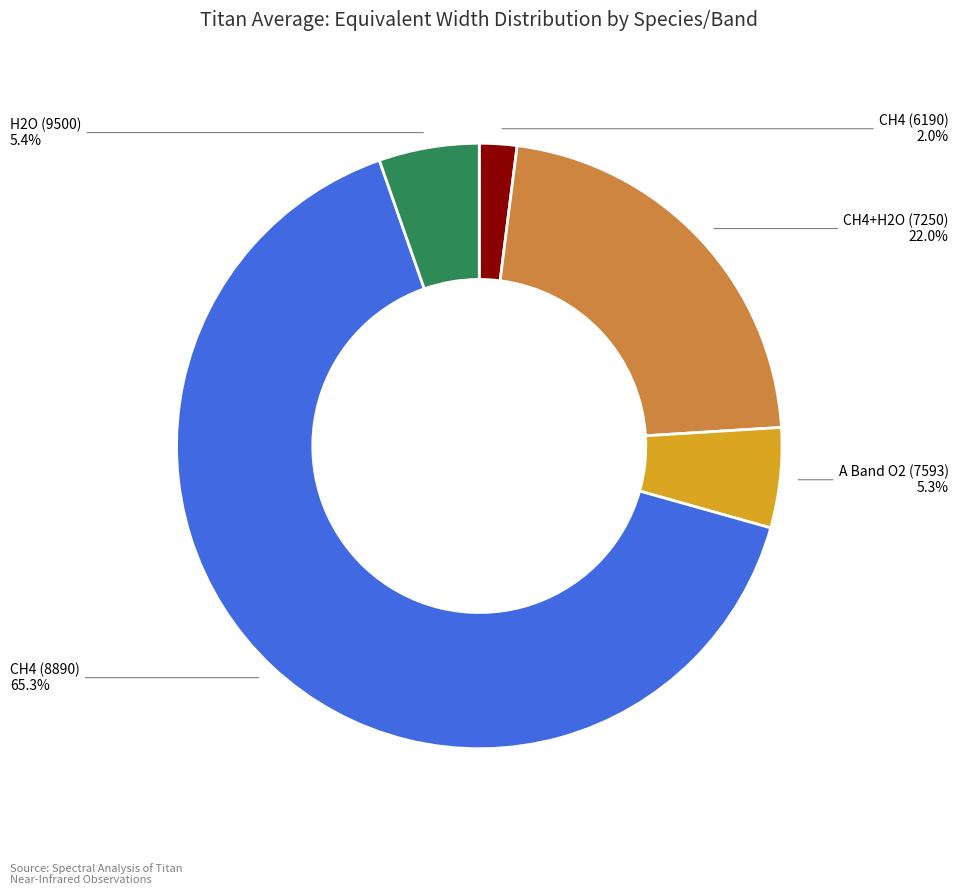

How many segments does this pie chart have?

5